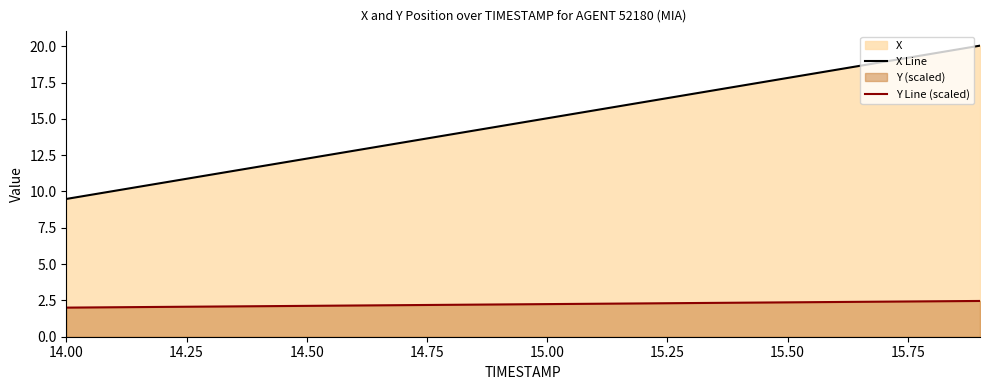

Rank the series at 14.50 from lowest to highest value.

Y Line (scaled), X Line